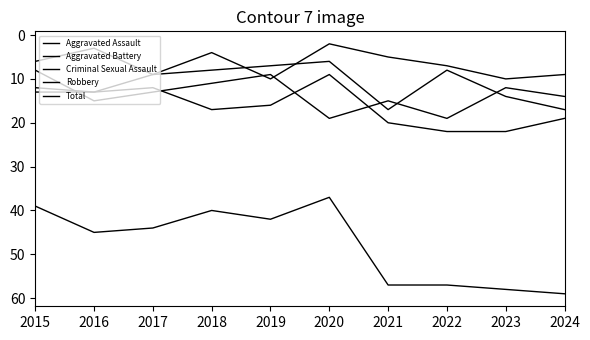

How many interior local peaks does the Aggravated Assault series have?

2